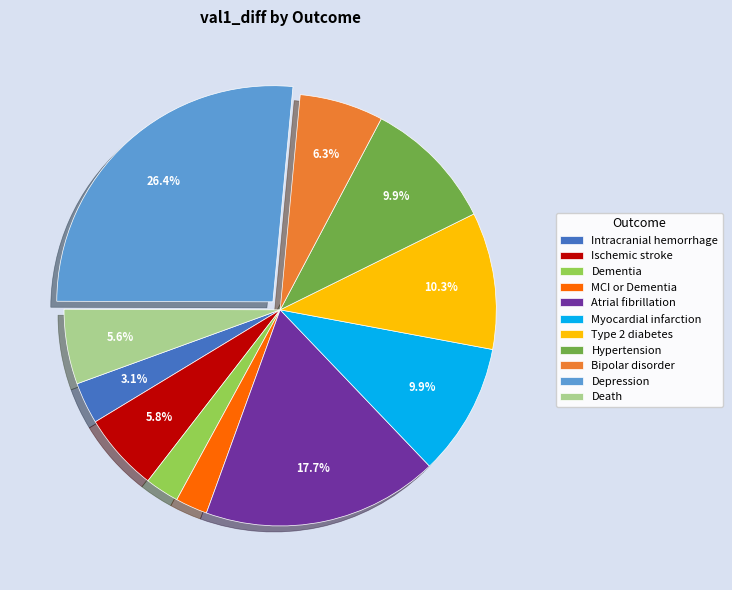

Do Intracranial hemorrhage and Death together represent more than half of the pie?

No